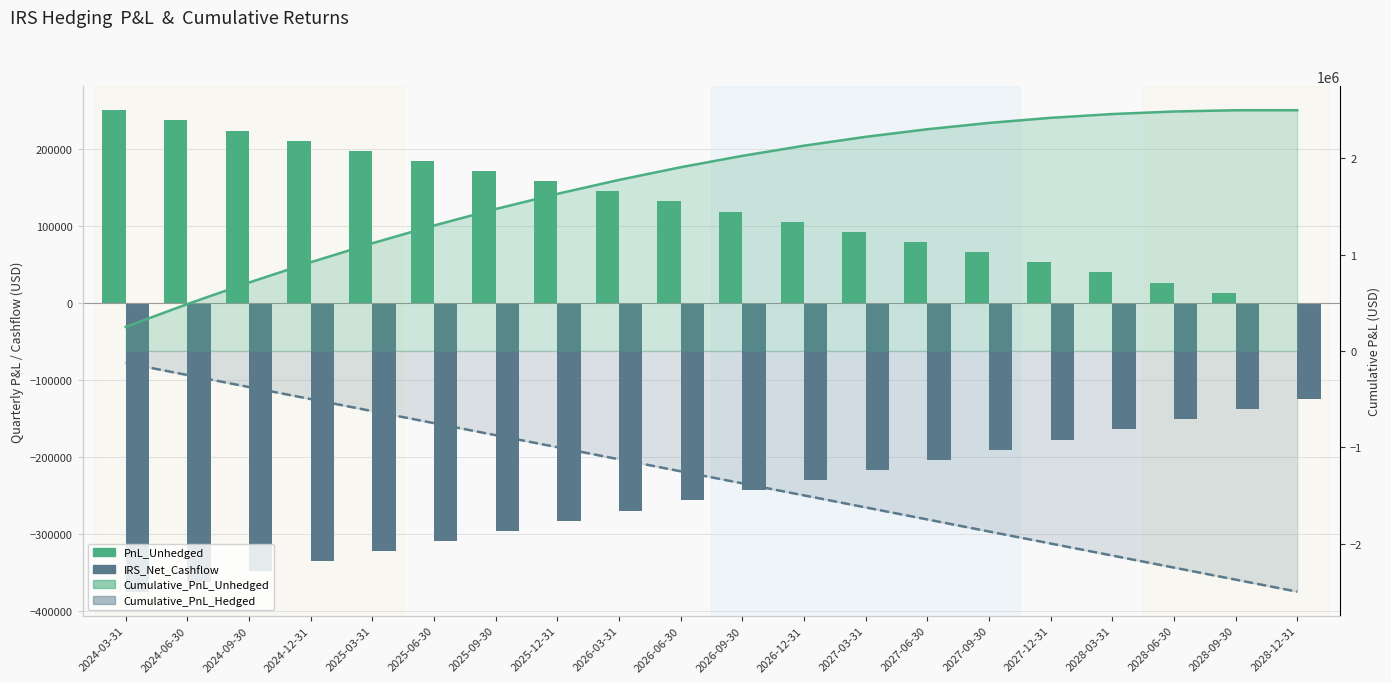

How many data points in IRS_Net_Cashflow are above -243421?

9